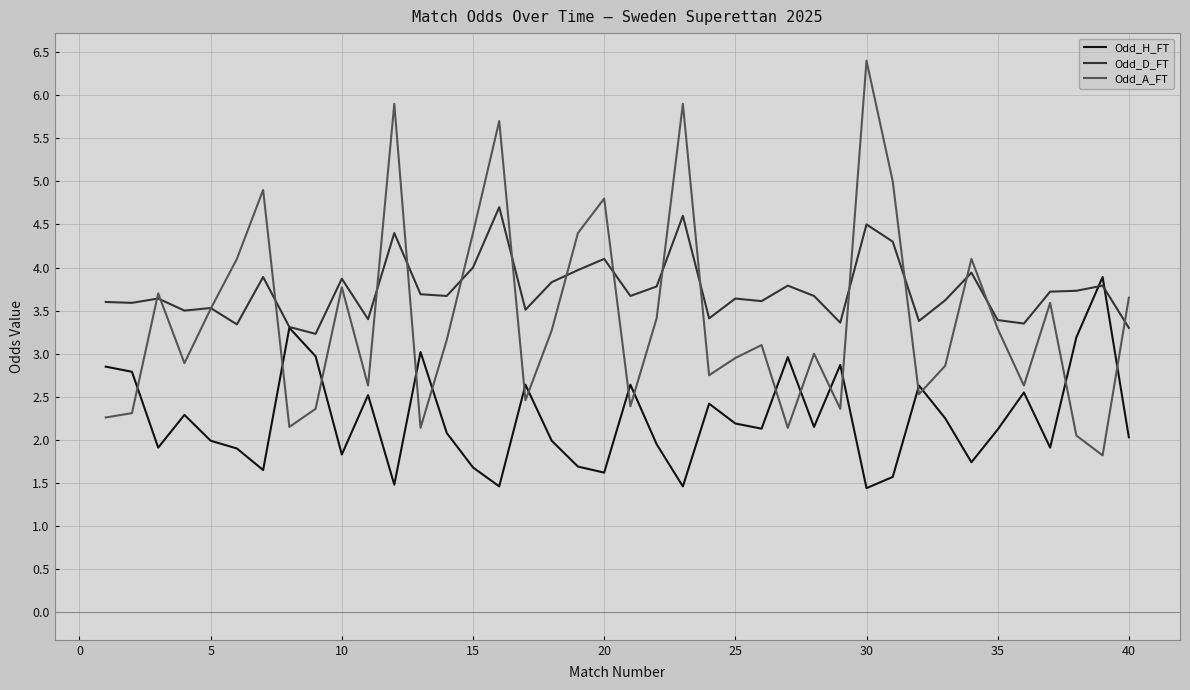

List the series in order of their overall mean, highest first.

Odd_D_FT, Odd_A_FT, Odd_H_FT